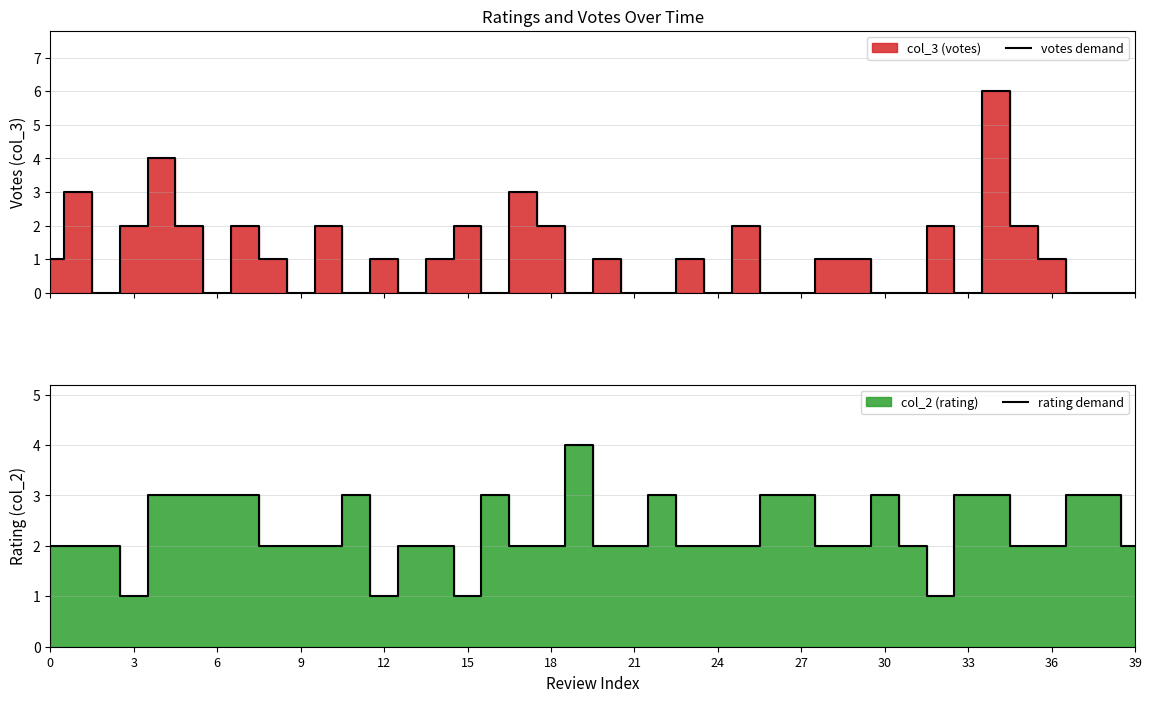

List the series in order of their peak value, highest first.

votes demand, rating demand